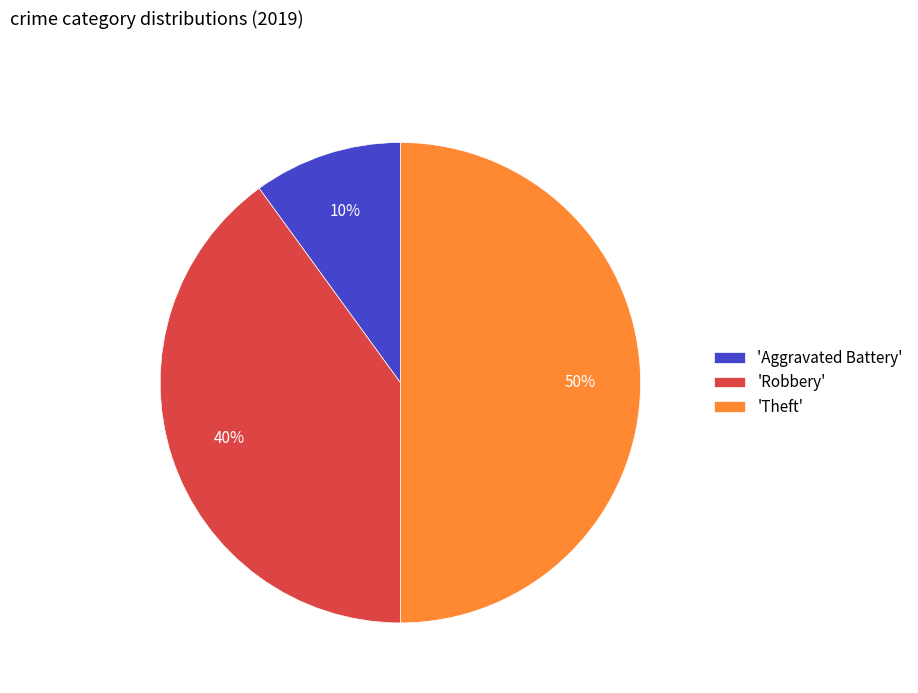

The 'Aggravated Battery' slice represents 1% of the pie. True or false?

False